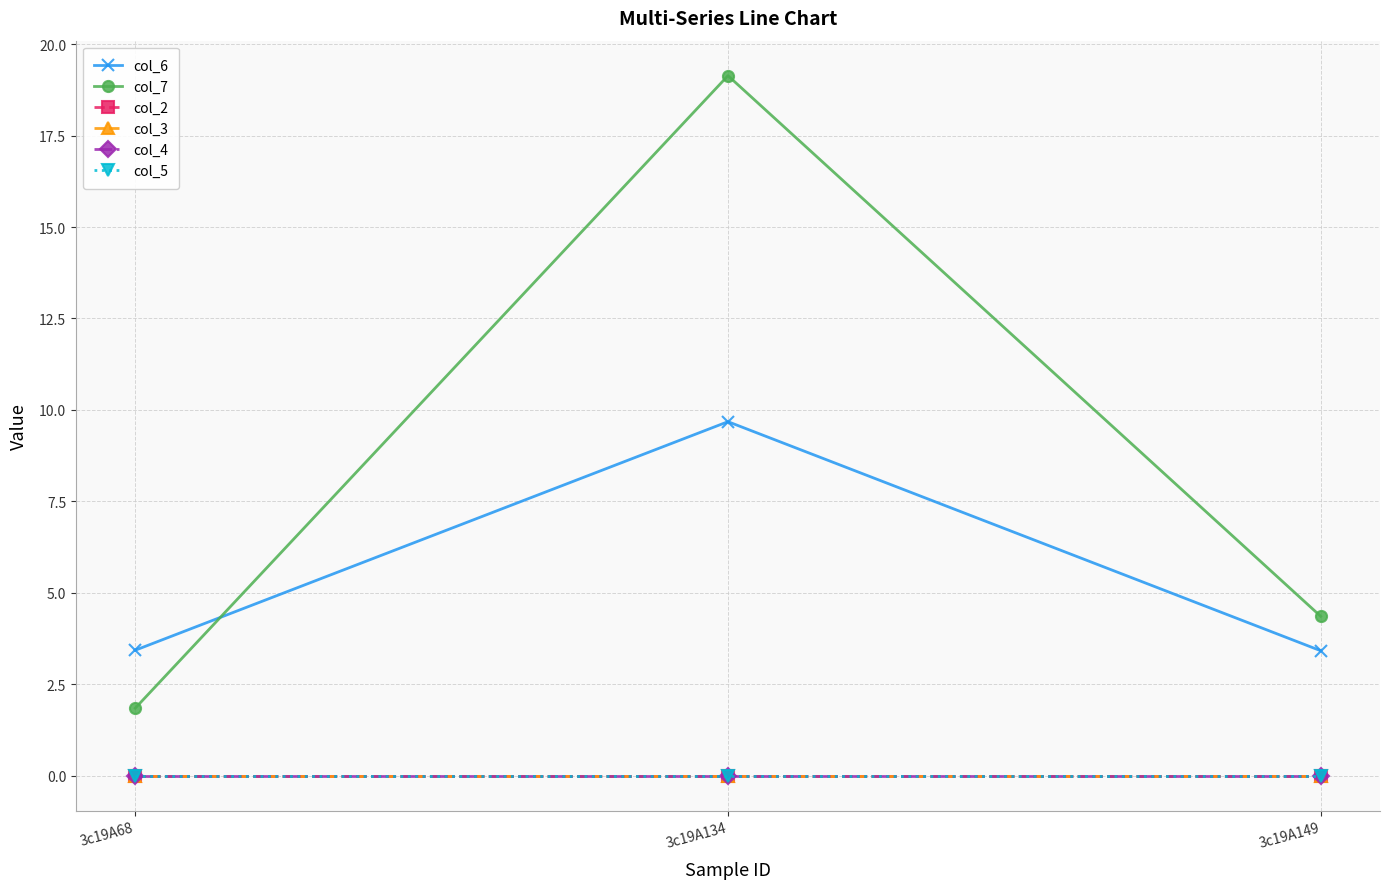

What is the total value across all series at 3c19A134?

28.8